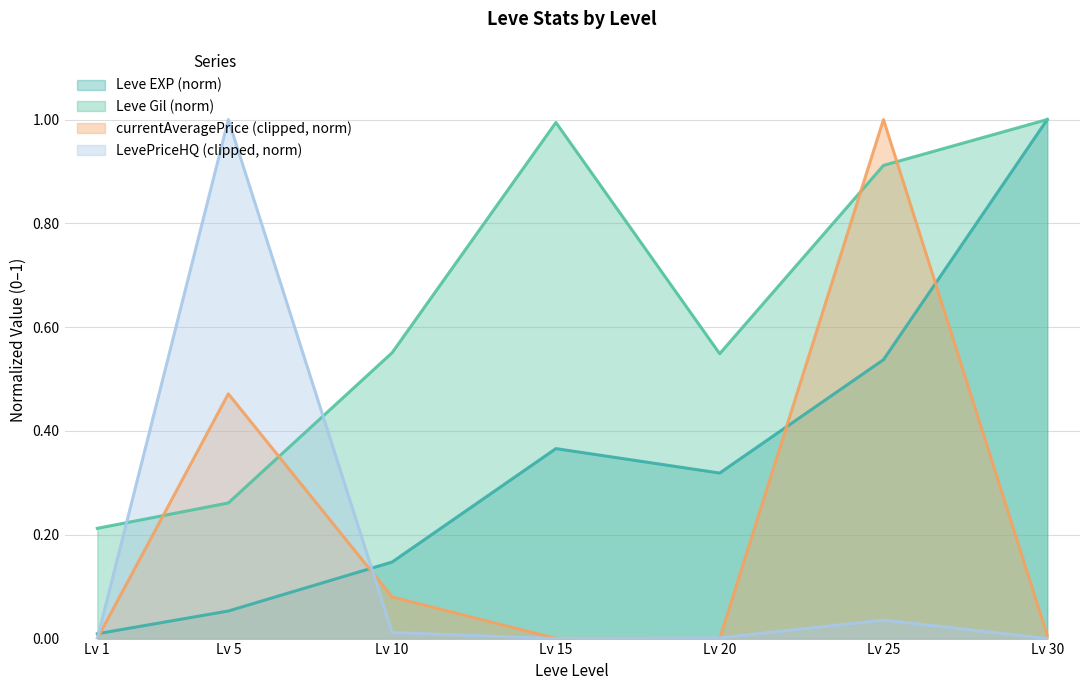

True or false: currentAveragePrice (clipped, norm) and Leve Gil (norm) intersect in this chart.

True